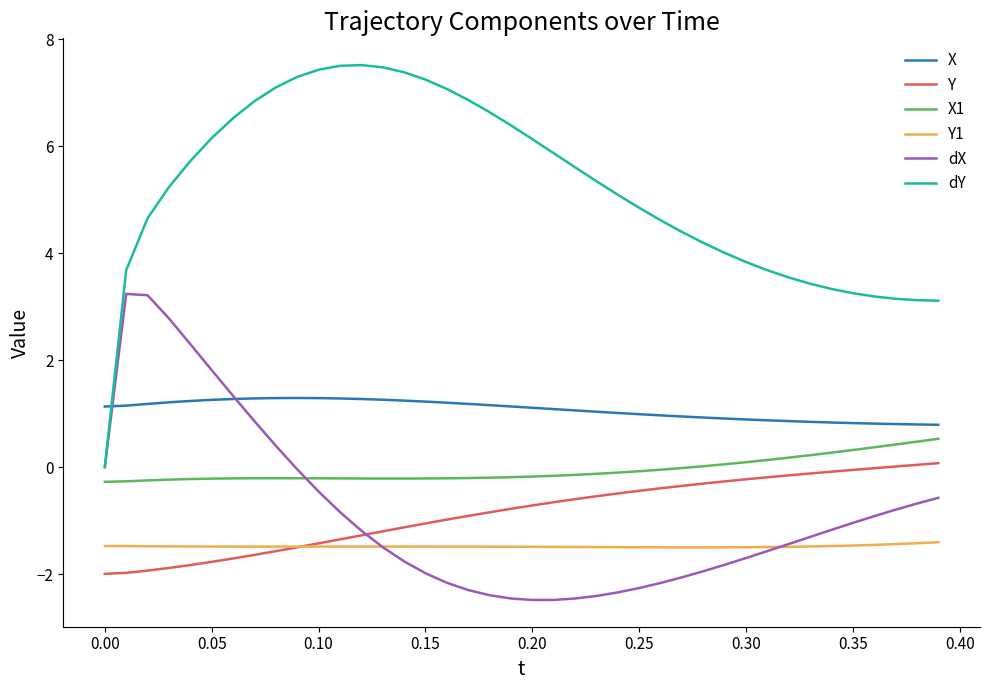

What is the greatest value displayed?

7.5